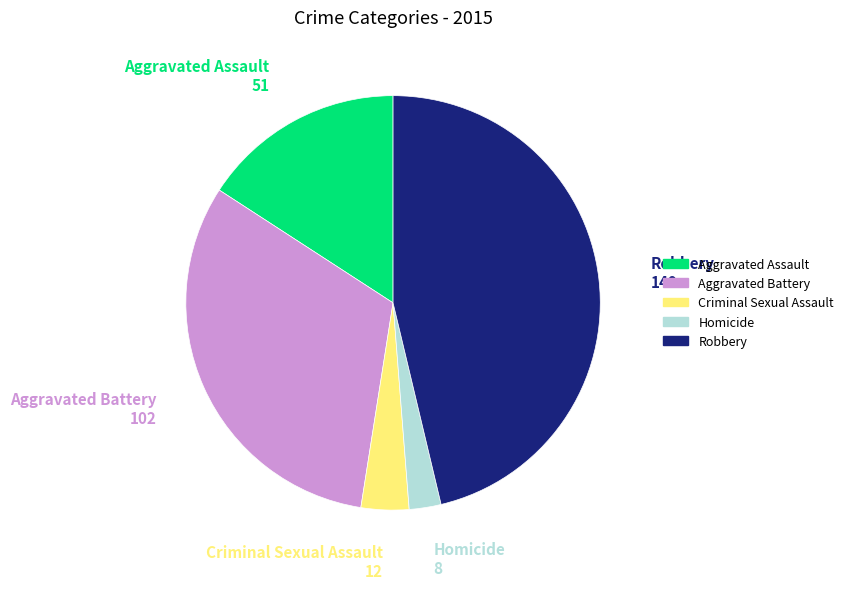

The Homicide slice represents 2% of the pie. True or false?

True